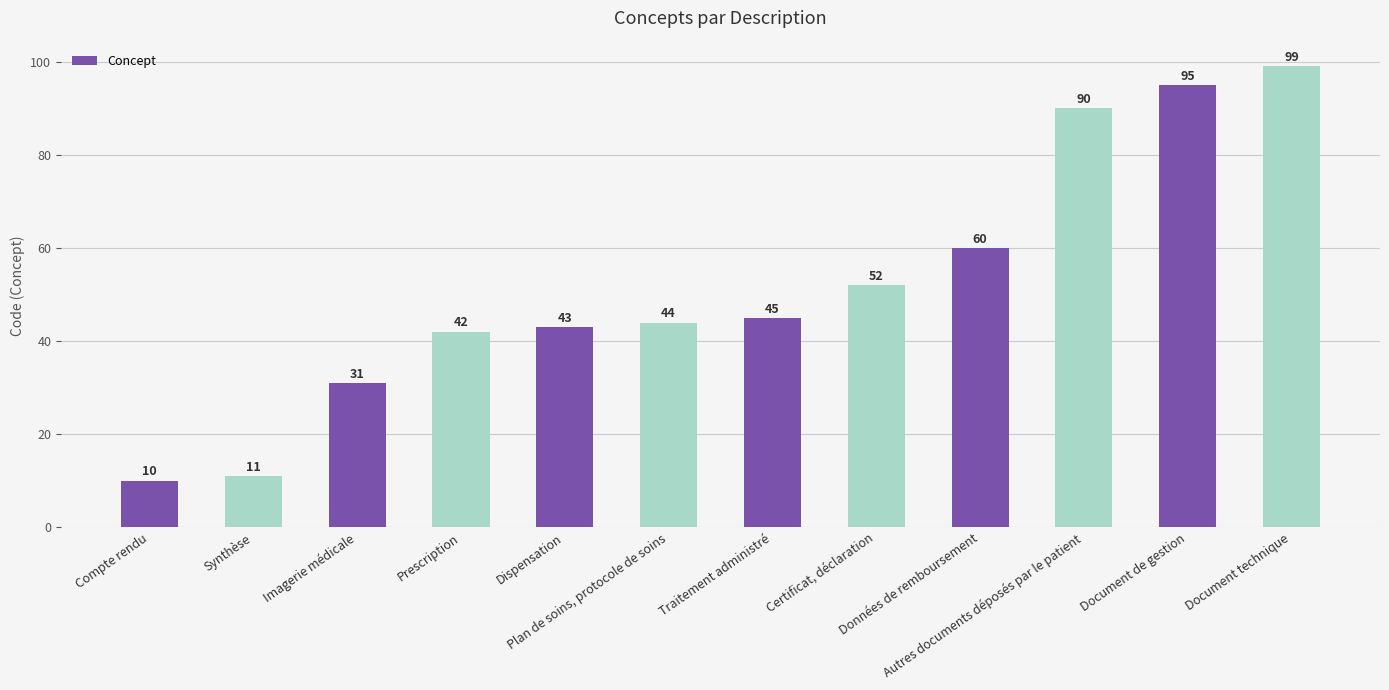

Rank the categories by value from lowest to highest.

Compte rendu, Synthèse, Imagerie médicale, Prescription, Dispensation, Plan de soins, protocole de soins, Traitement administré, Certificat, déclaration, Données de remboursement, Autres documents déposés par le patient, Document de gestion, Document technique